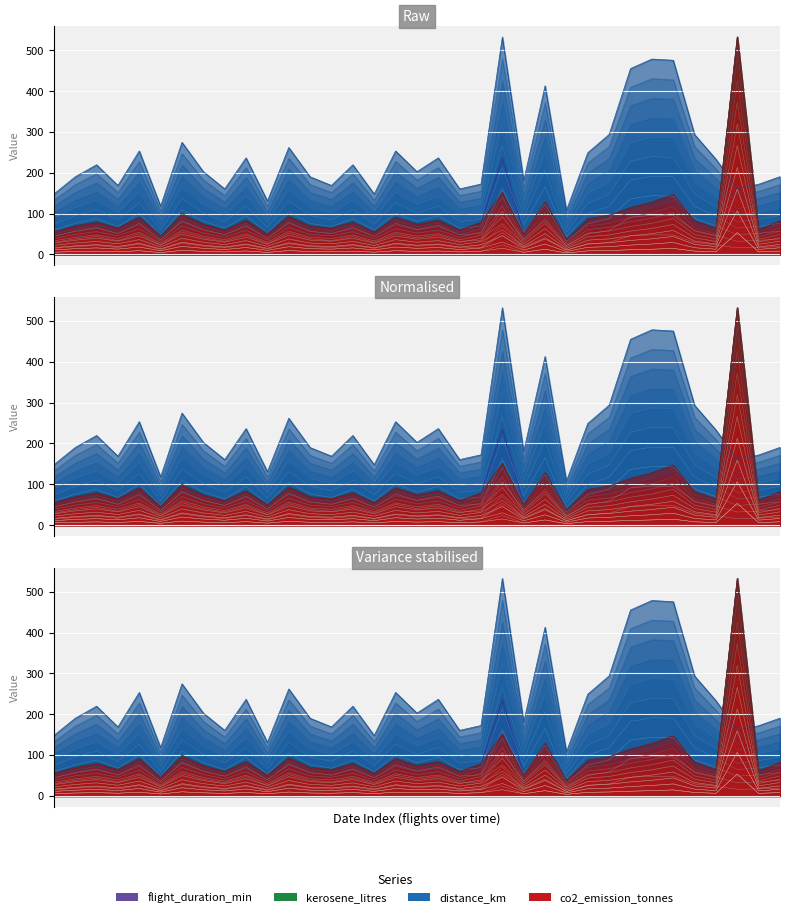

Is the value of co2_emission_tonnes at kerosene_litres greater than the value of distance_km at co2_emission_tonnes?

No